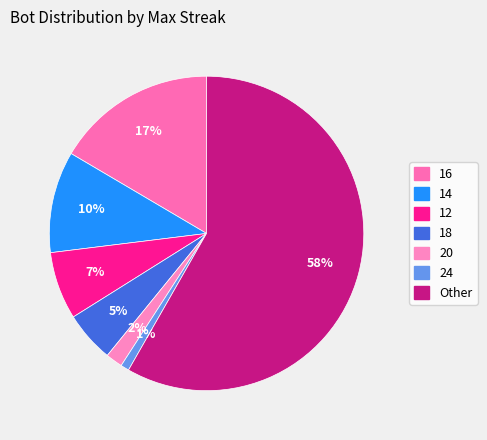

Combined, do 14 and 18 account for over 50%?

No